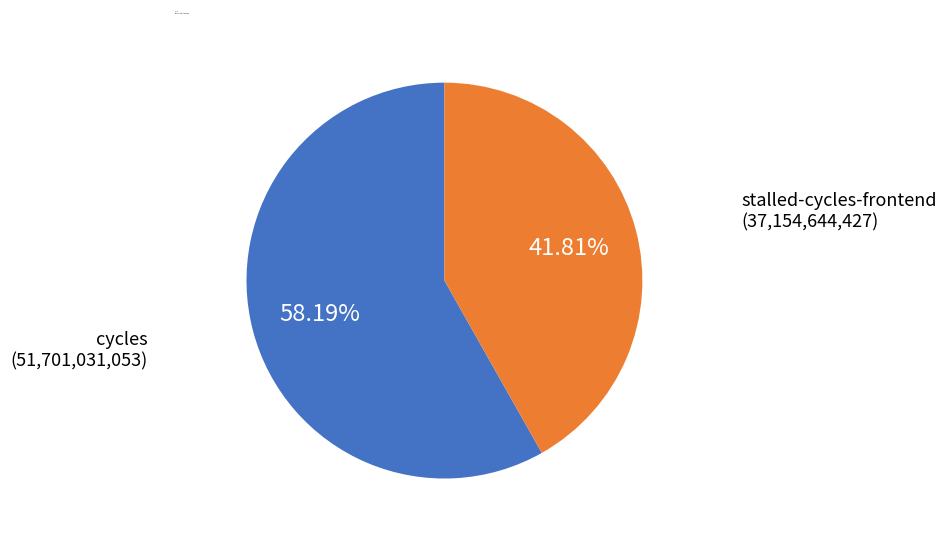

Which category accounts for the majority?

cycles